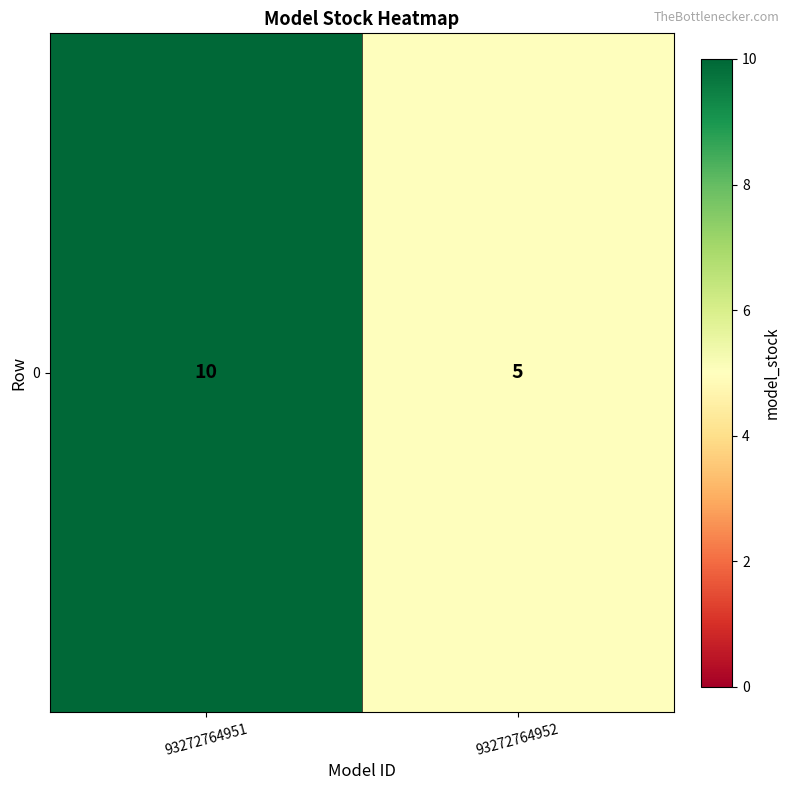

What is the change in value from 93272764951 to 93272764952?

-5